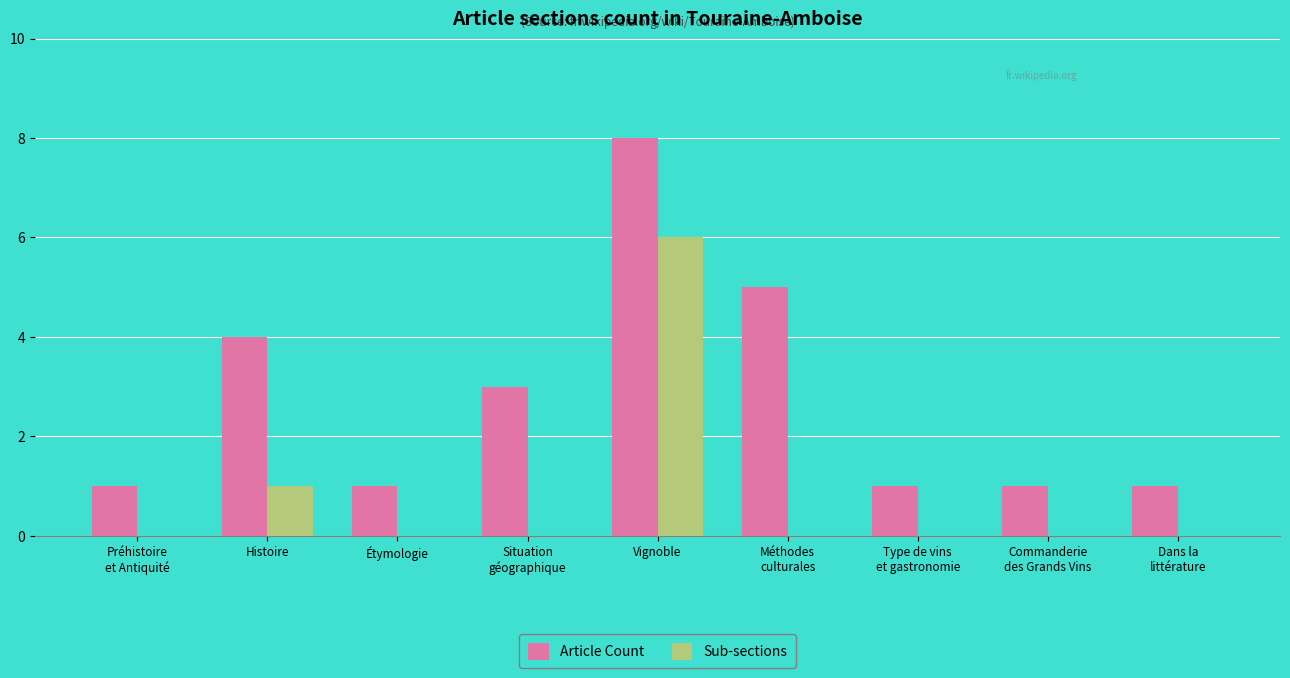

Does the chart contain stacked bars?

No